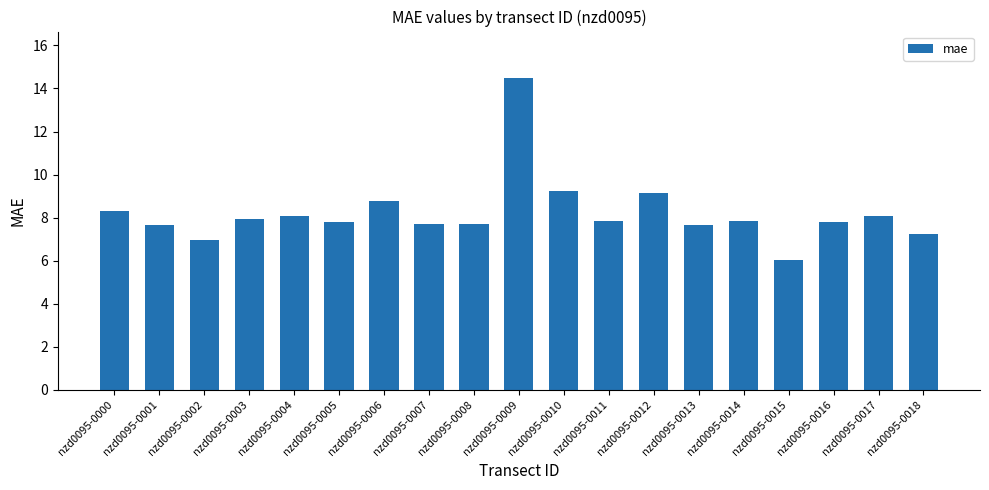

What is the value of the 14th bar from the left?

7.6